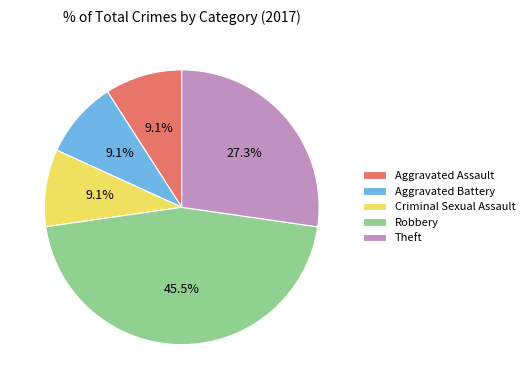

Which category has the biggest portion of the pie?

Robbery